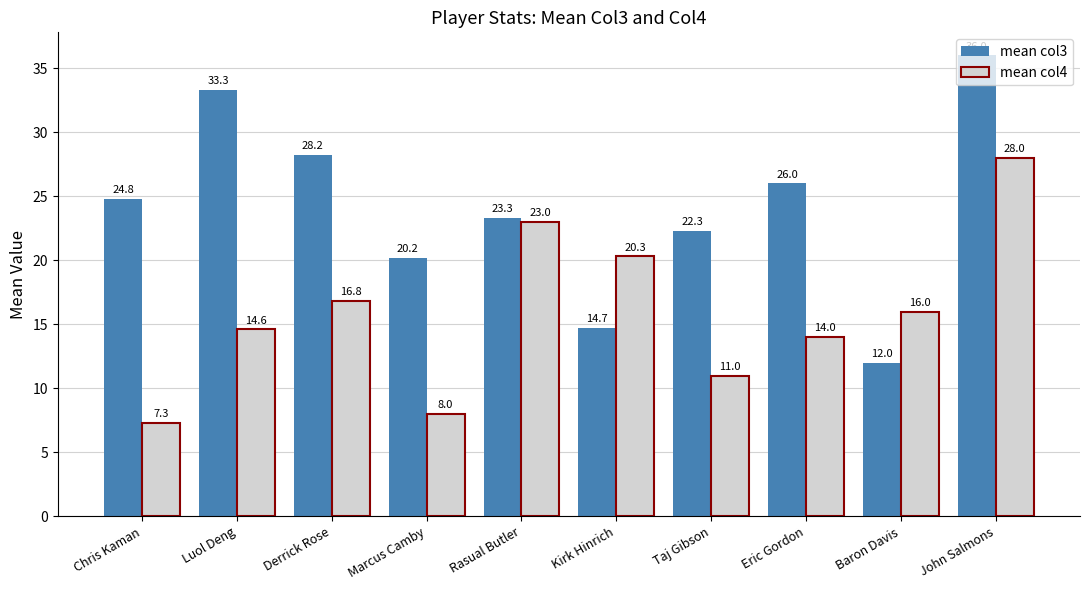

At how many categories does at least one series exceed 21?

7